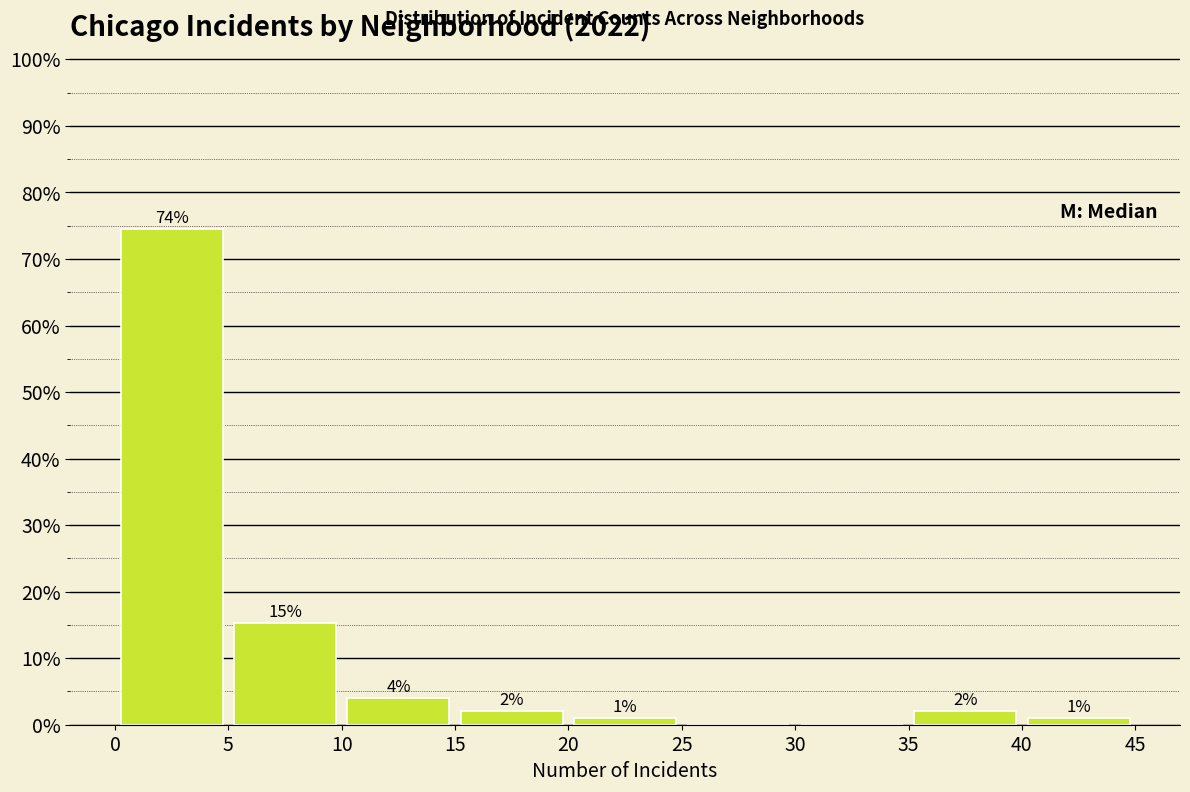

Over which range of the x-axis is the bar tallest?

0 to 5